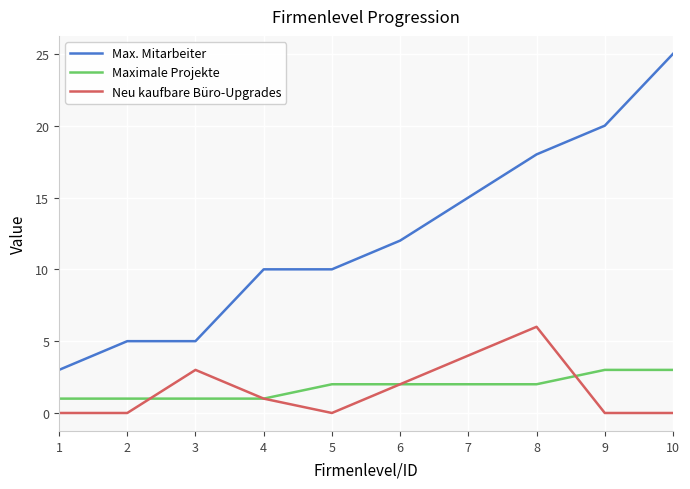

Which category has the highest value in the Neu kaufbare Büro-Upgrades series?

8